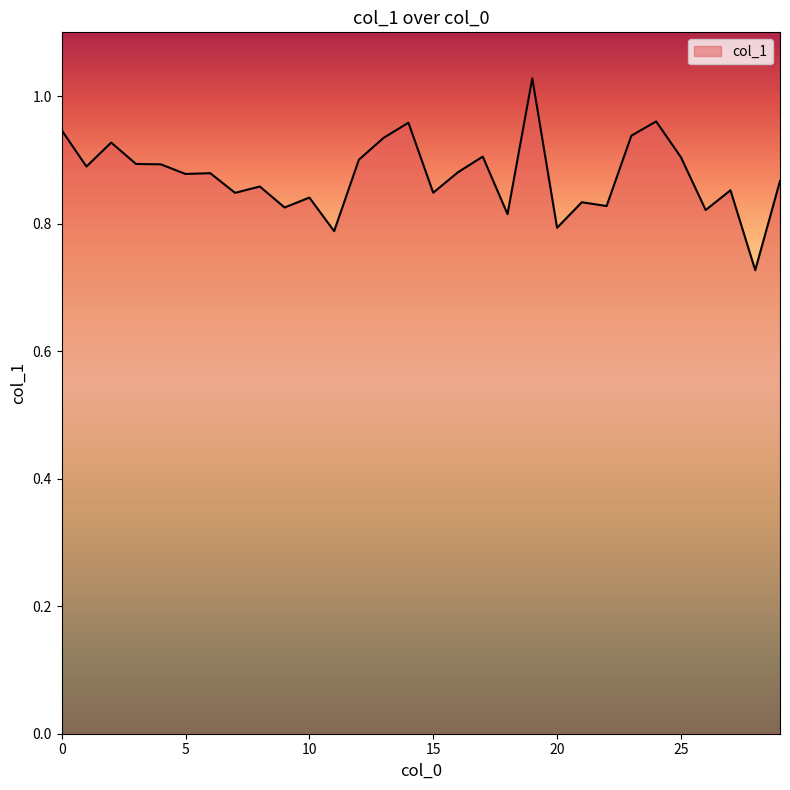

What is the difference between the maximum and minimum values?

0.3